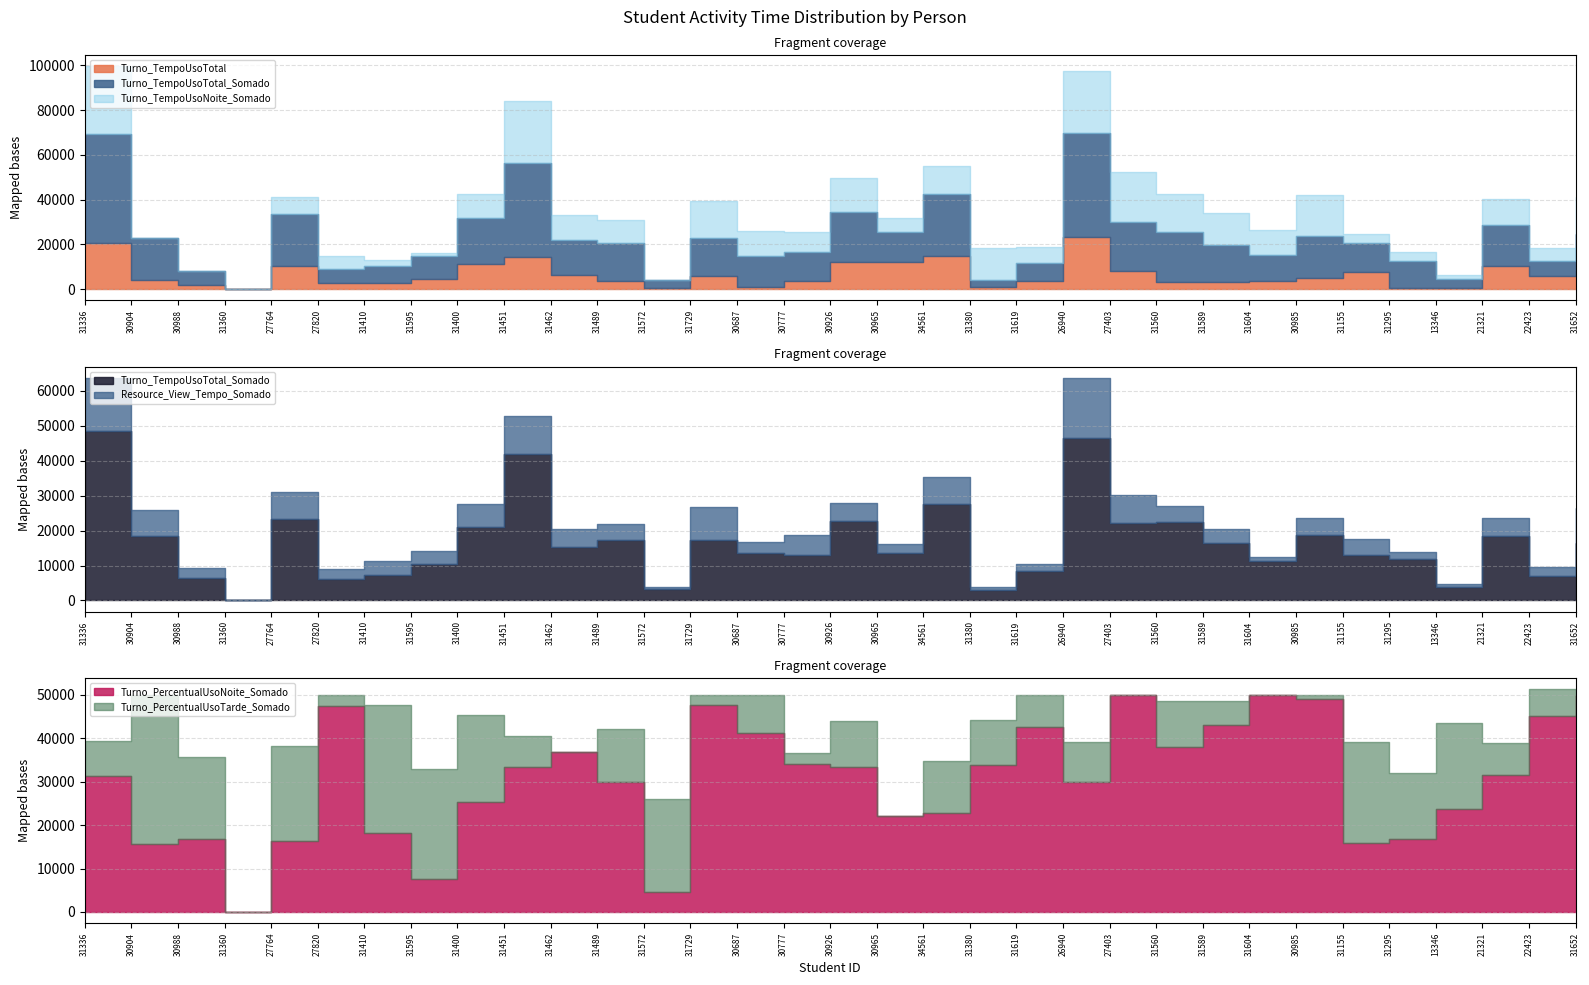

What are all the series names shown in the legend?

Turno_TempoUsoTotal_Somado, Resource_View_Tempo_Somado, Turno_TempoUsoNoite_Somado, Turno_TempoUsoTotal, Turno_PercentualUsoNoite_Somado, Turno_PercentualUsoTarde_Somado